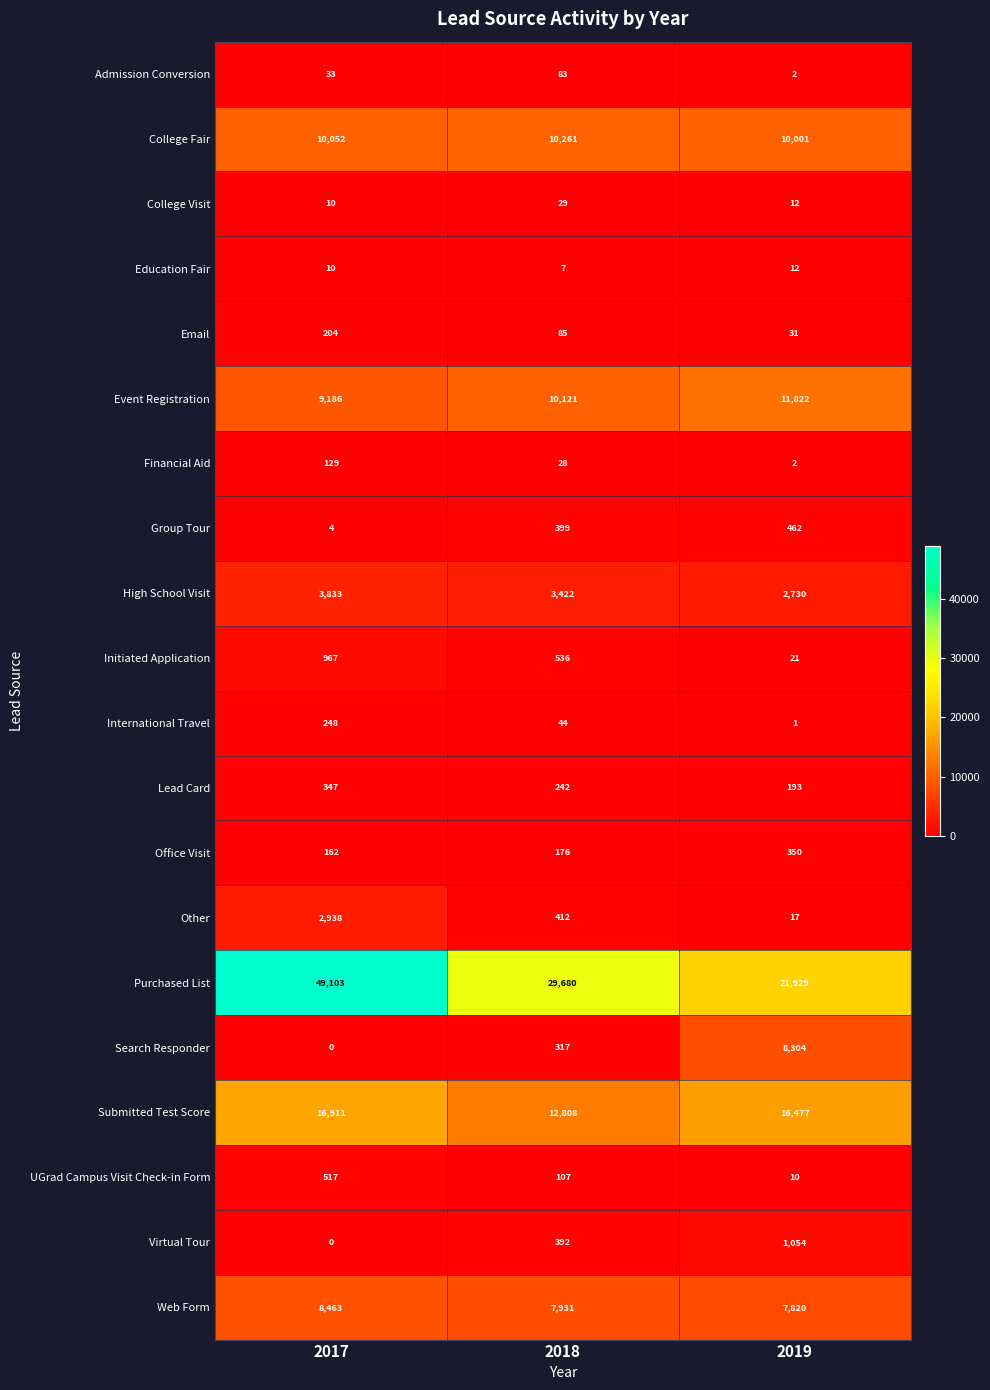

Where is UGrad Campus Visit Check-in Form nearest to the value 263?

2018